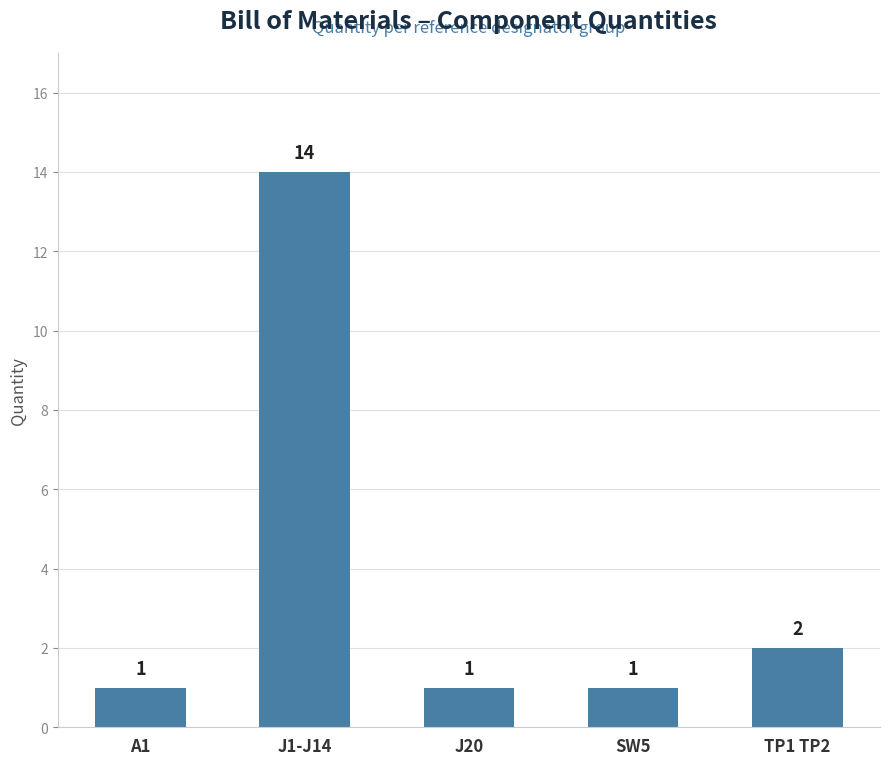

How many bars are there in total?

5